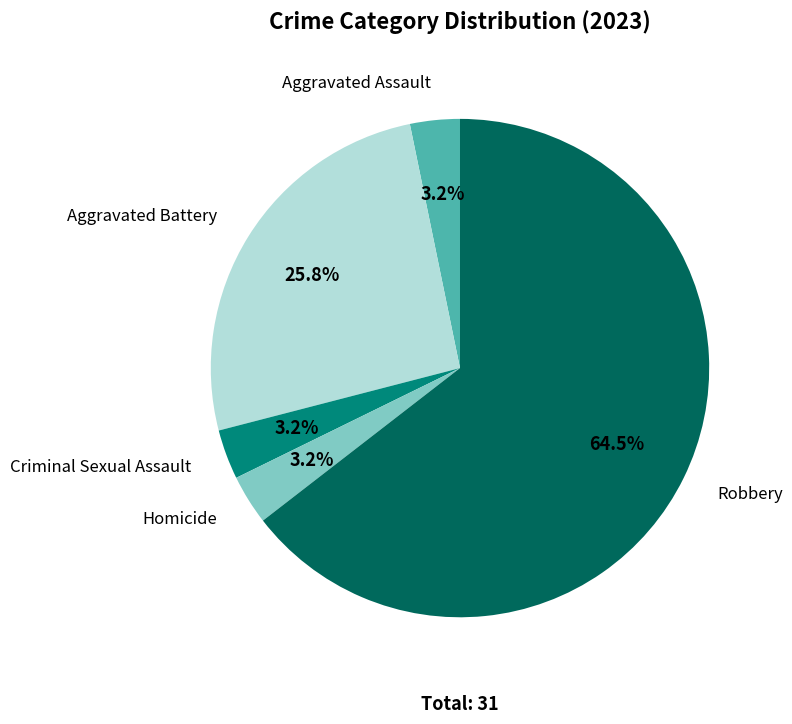

Is there any slice that represents more than half of the pie?

Yes